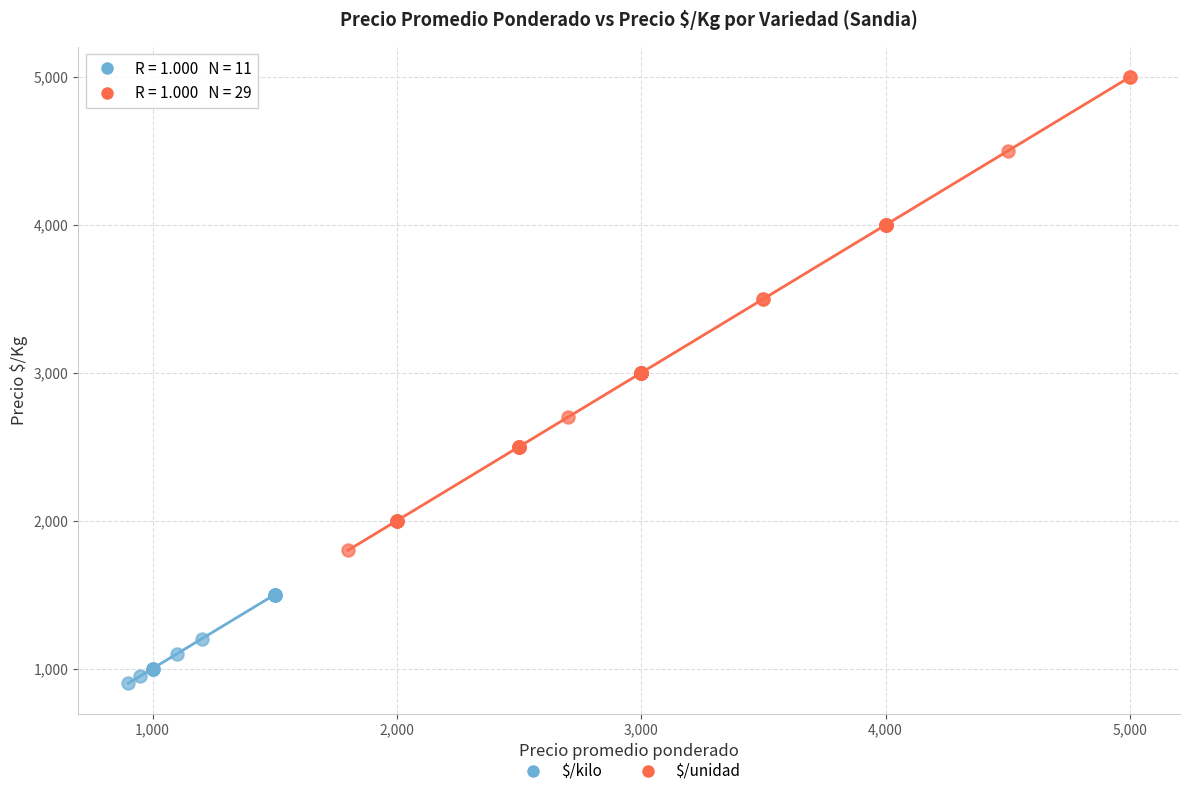

Which series has the largest Y range (max minus min)?

$/unidad